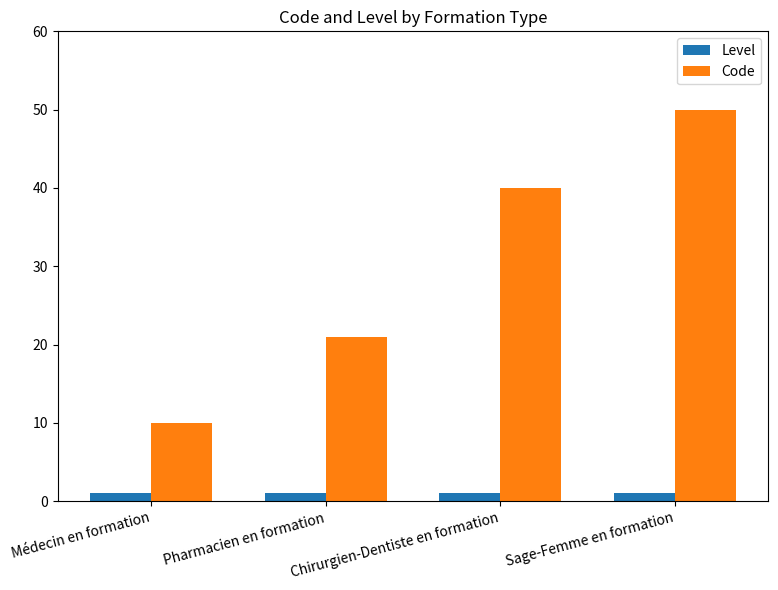

What position from the left is Sage-Femme en formation?

4